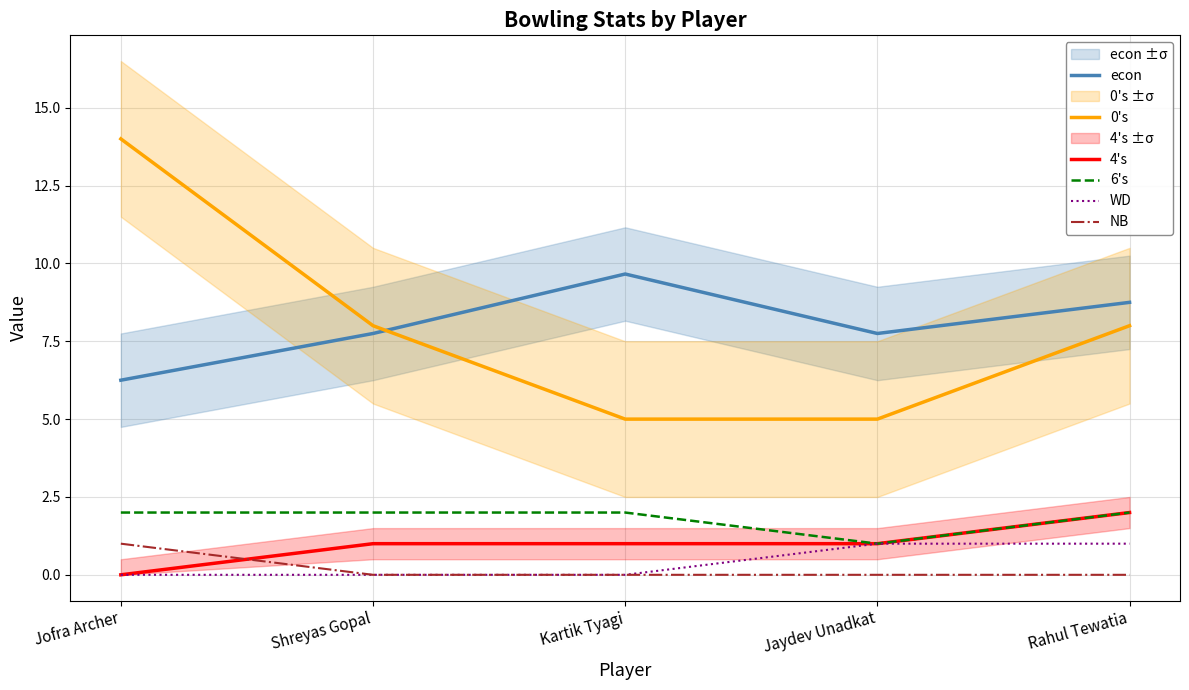

True or false: NB has a value of 0.0 at Shreyas Gopal.

True